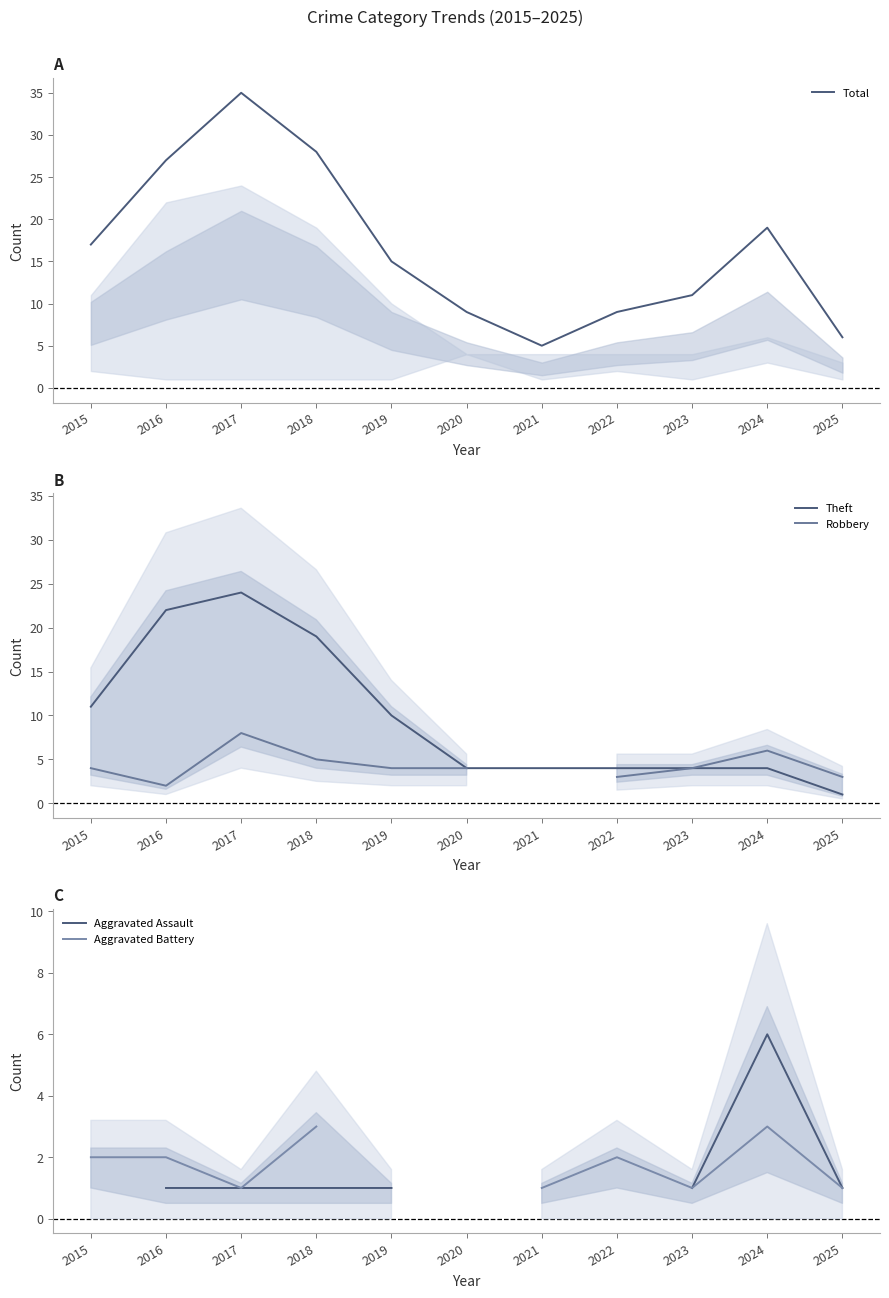

Does the chart have visible grid lines?

No